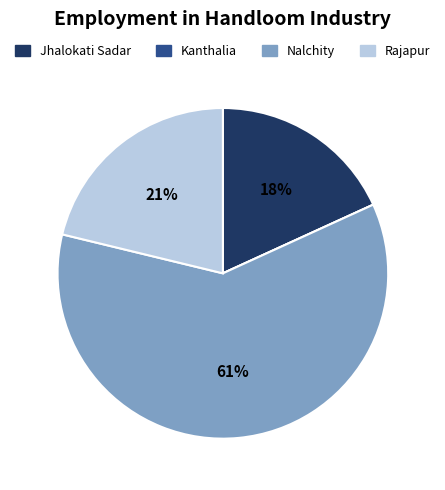

Combined, do Jhalokati Sadar and Nalchity account for over 50%?

Yes